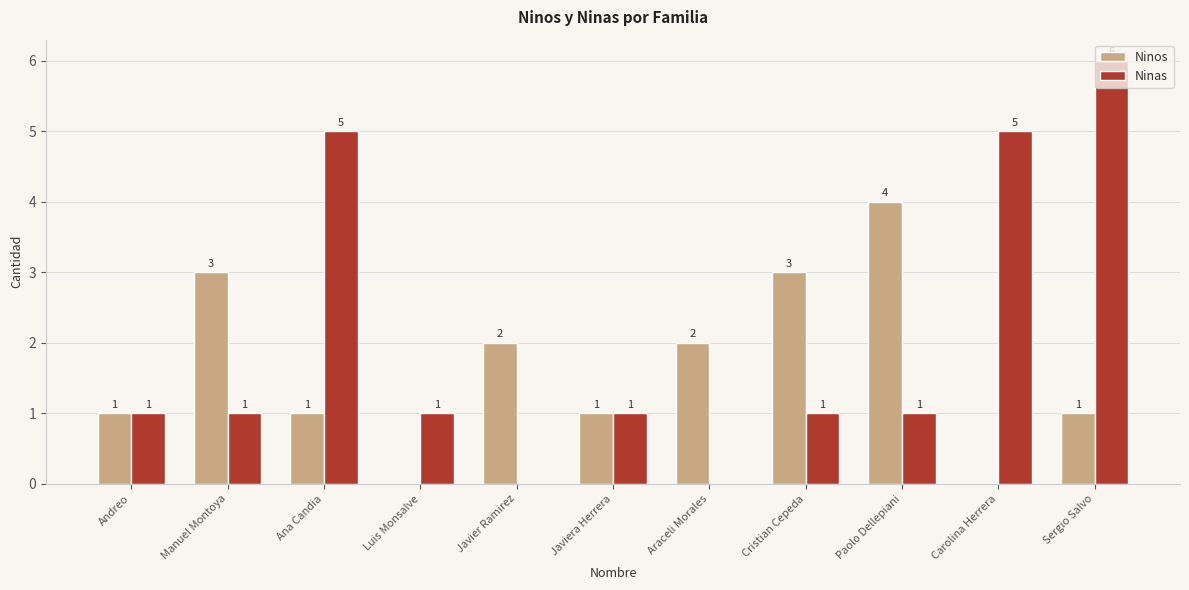

Count the number of data series in this chart.

2